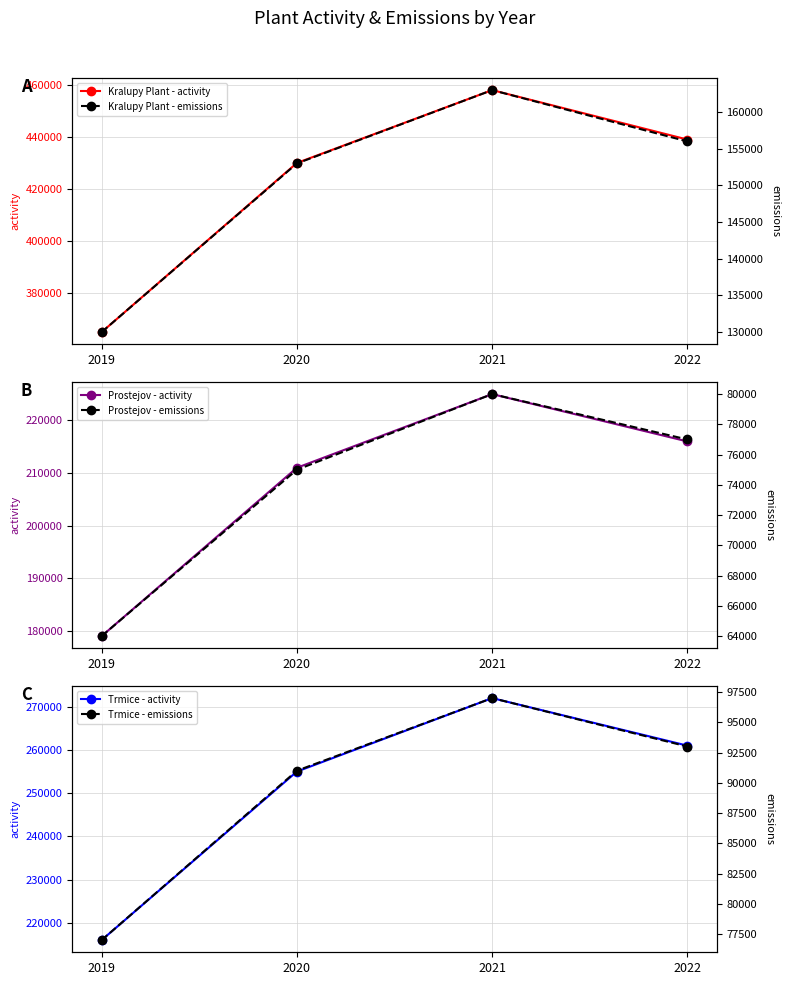

Which label corresponds to the smallest value in the chart?

2019